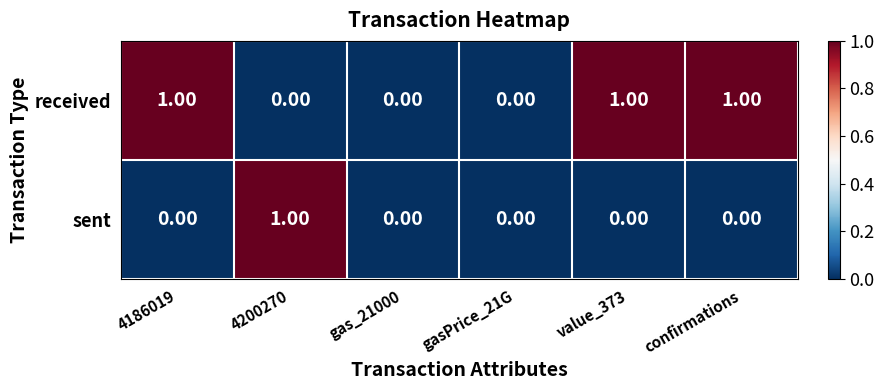

At confirmations, list the series in order from smallest to largest.

sent, received